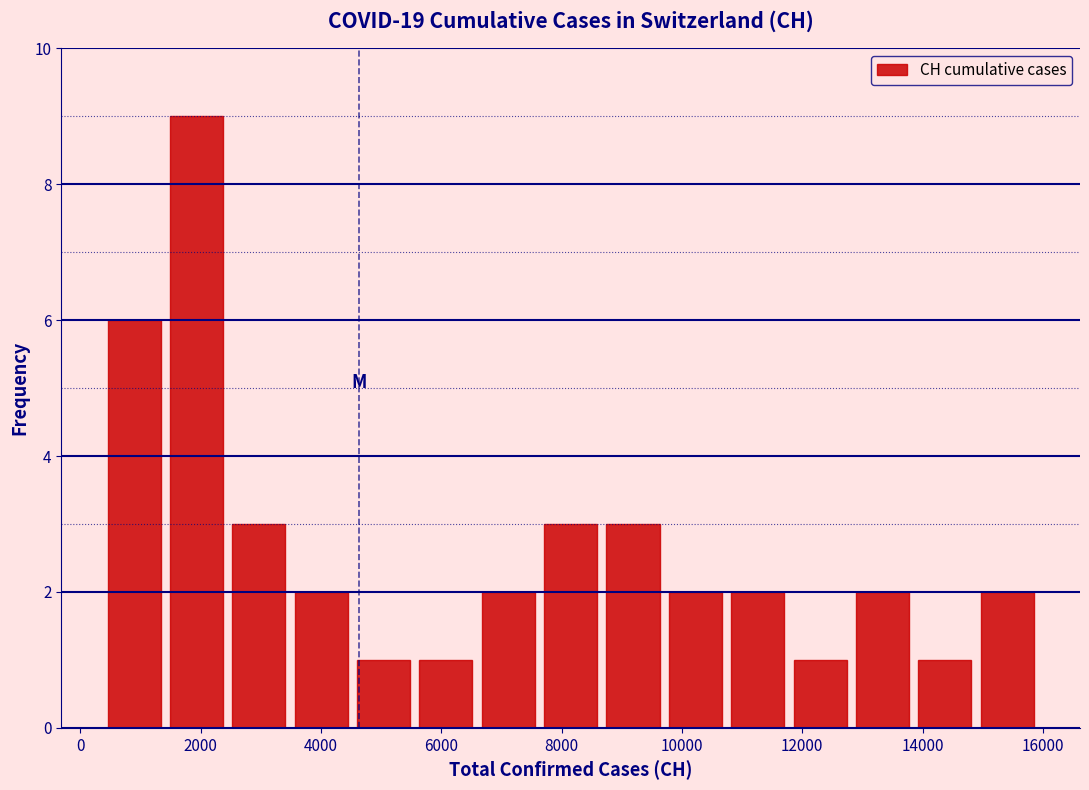

Reading left to right, list every bar in this chart as the range it spans on the x-axis followed by its height. Neither the bar edges nor the heights are printed on the chart, so give them approximately, as read against the axes.

400 to 1400: 6
1400 to 2400: 9
2400 to 3400: 3
3400 to 4600: 2
4600 to 5600: 1
5600 to 6600: 1
6600 to 7600: 2
7600 to 8600: 3
8600 to 9800: 3
9800 to 10800: 2
10800 to 11800: 2
11800 to 12800: 1
12800 to 13800: 2
13800 to 14800: 1
14800 to 16000: 2